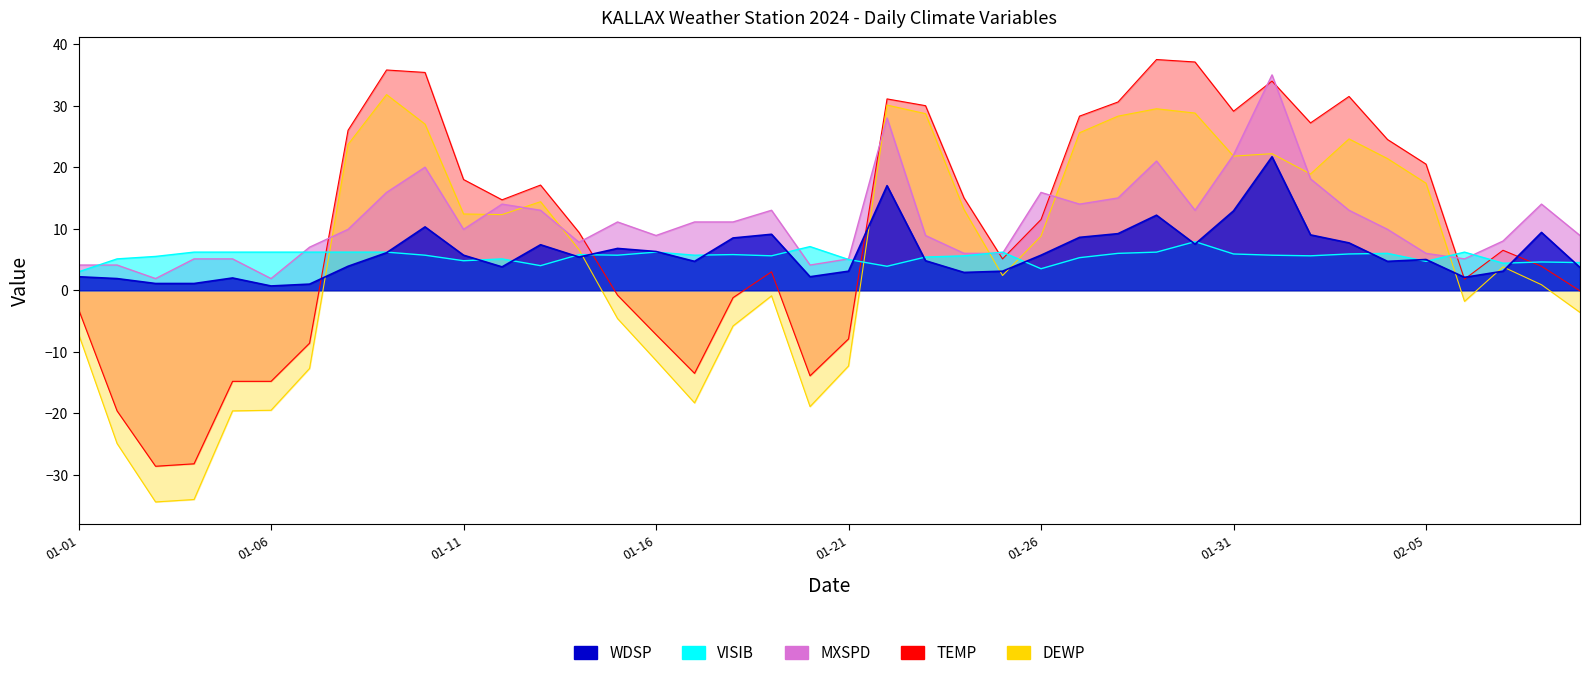

What is the difference between the second highest and second lowest values in the TEMP series?

65.3